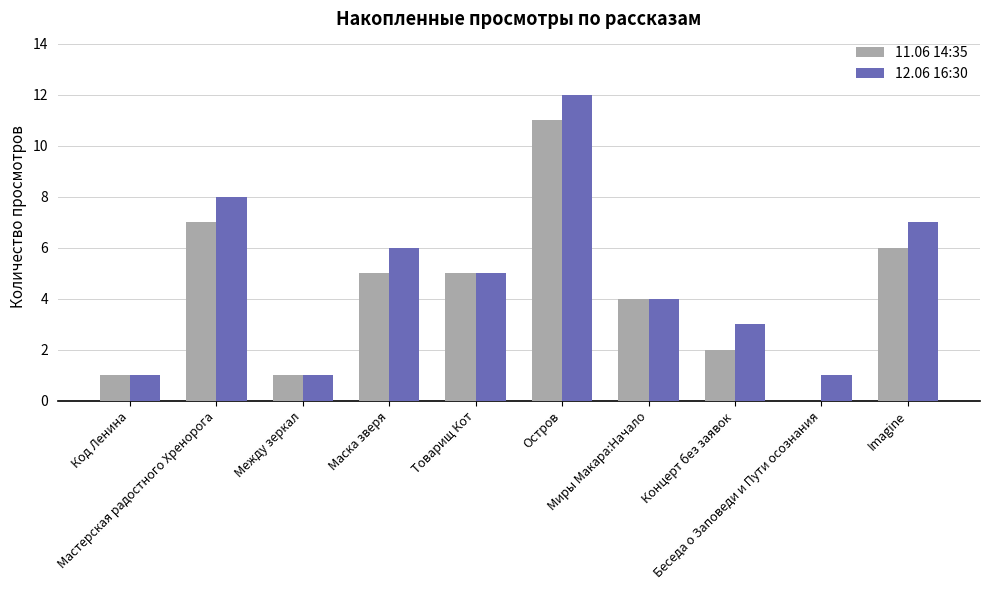

What is the average value of the 12.06 16:30 series?

5